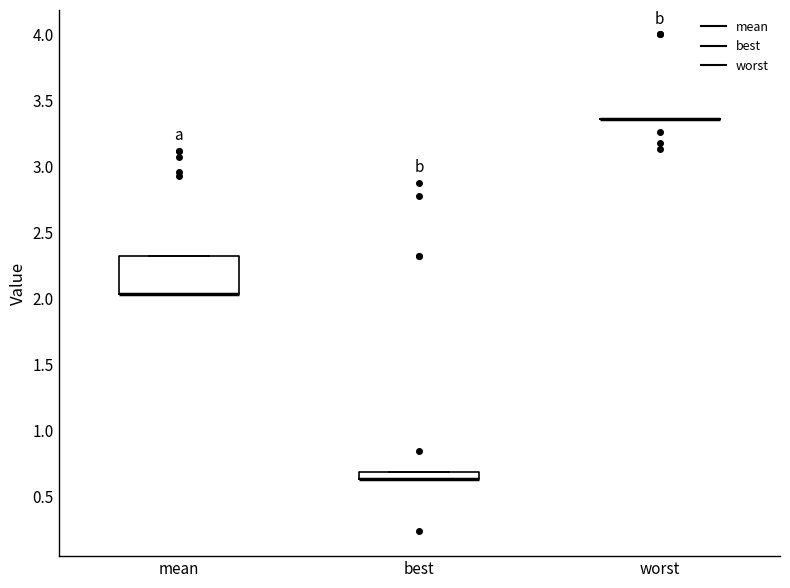

Comparing the boxes themselves (not the whiskers), which one is the tallest?

mean